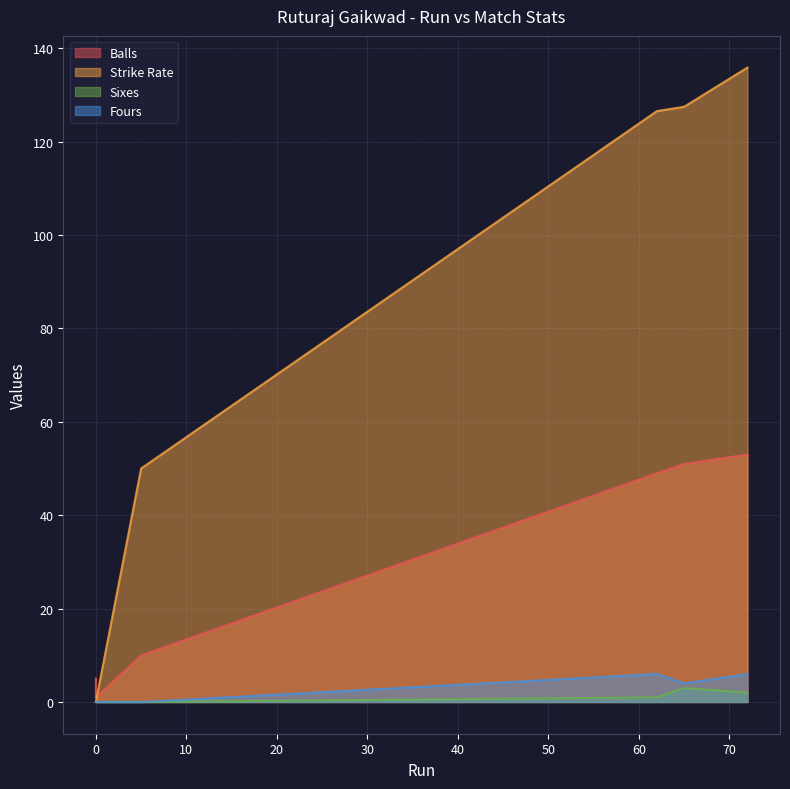

At which category is the sum across all series the highest?

72